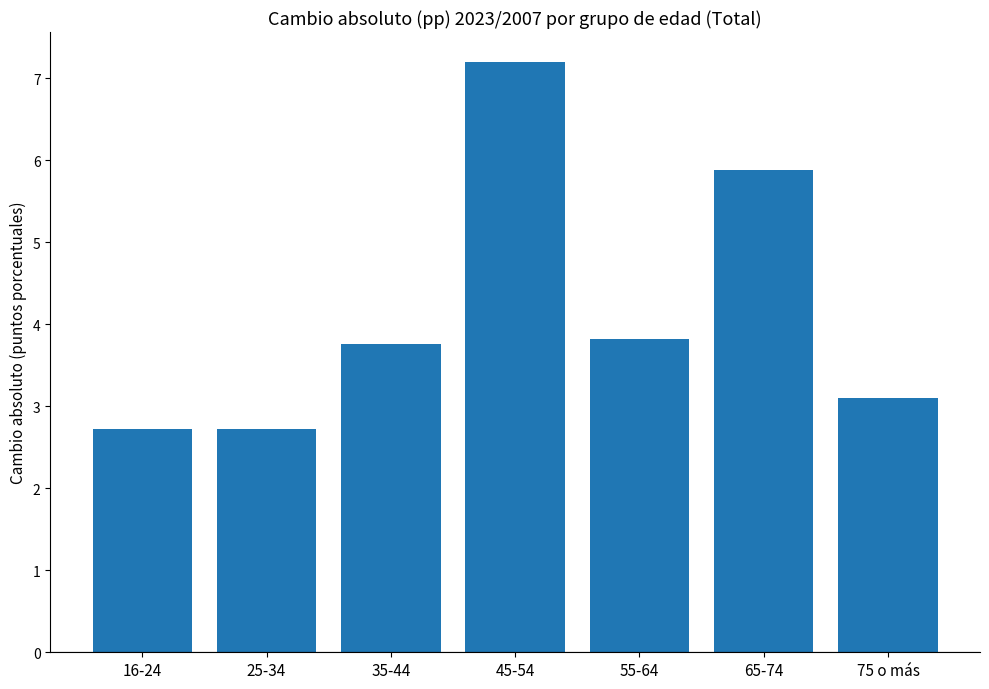

Are the bars horizontal?

No